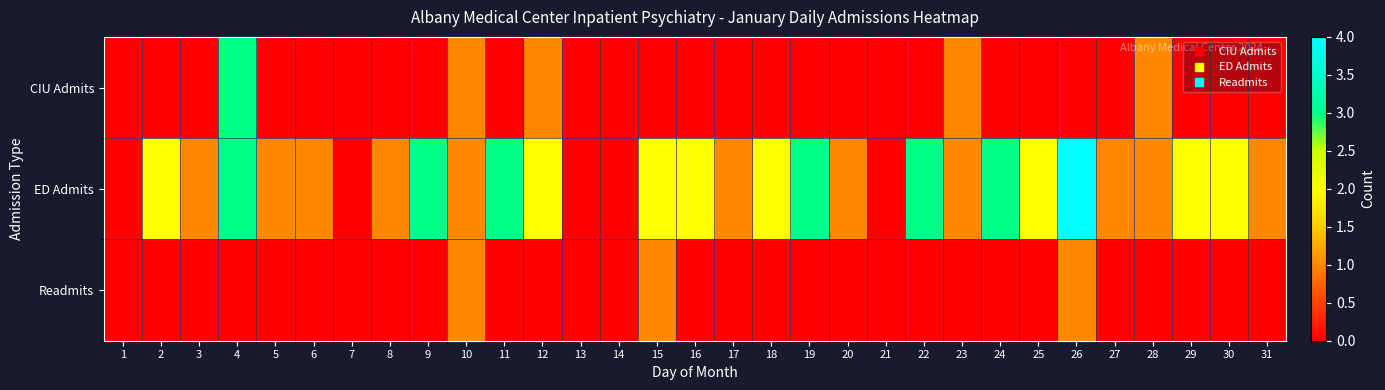

How many distinct data groups are displayed?

3